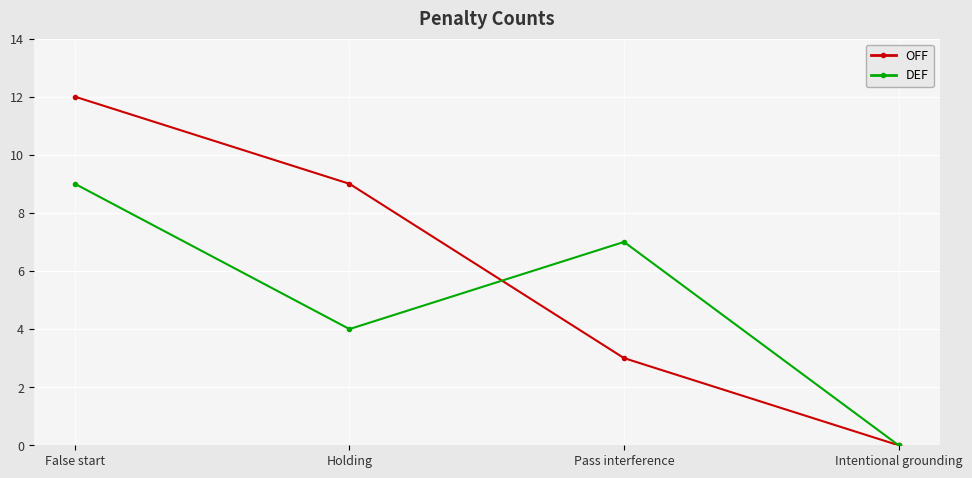

Which series has the widest spread of values?

OFF